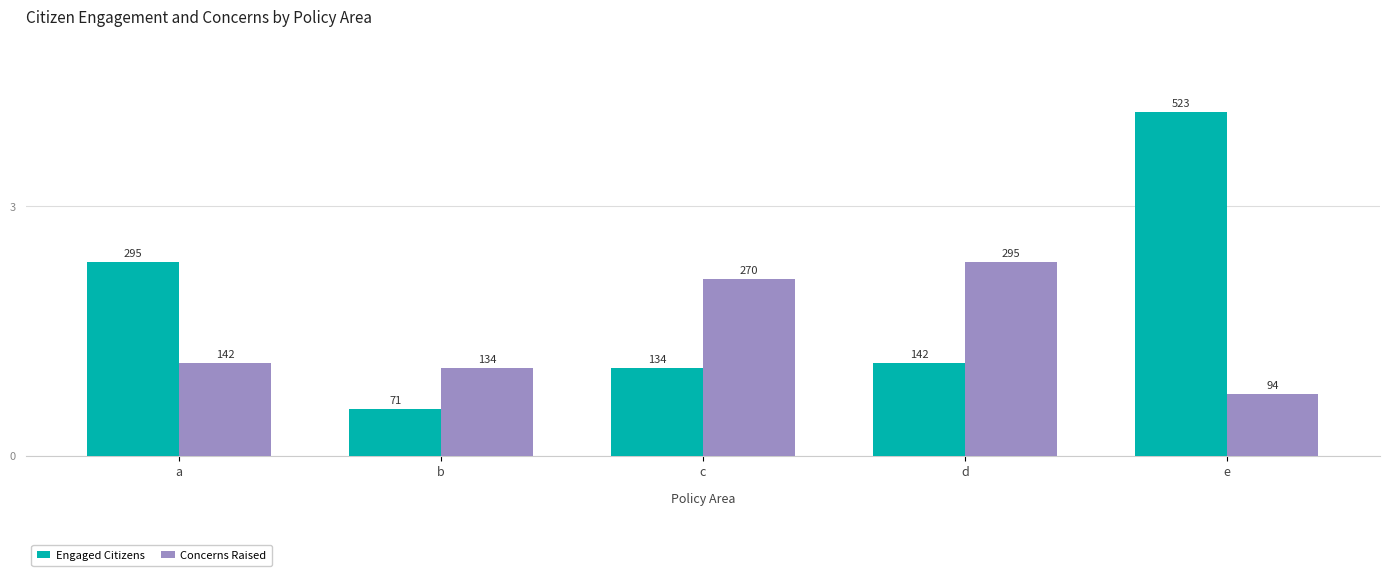

What are all the series names shown in the legend?

Engaged Citizens, Concerns Raised